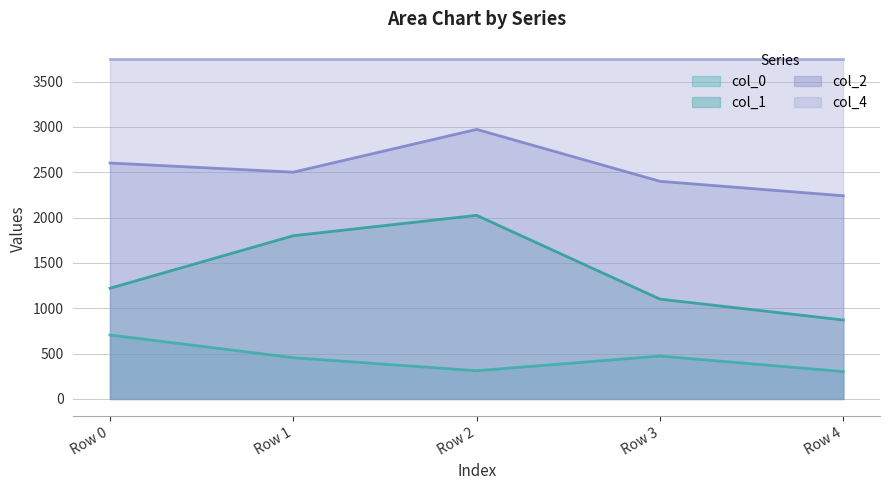

Which series has the widest spread of values?

col_1